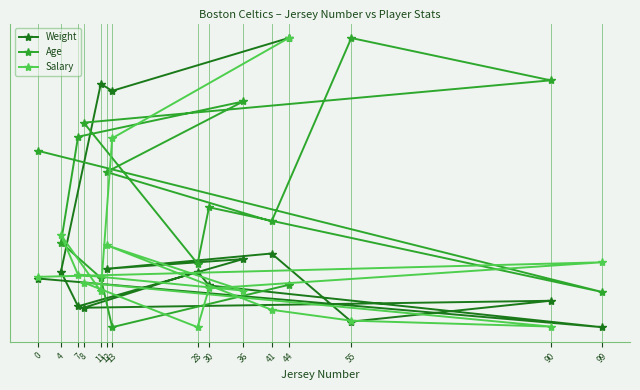

Read the Weight value at 7.

53.6